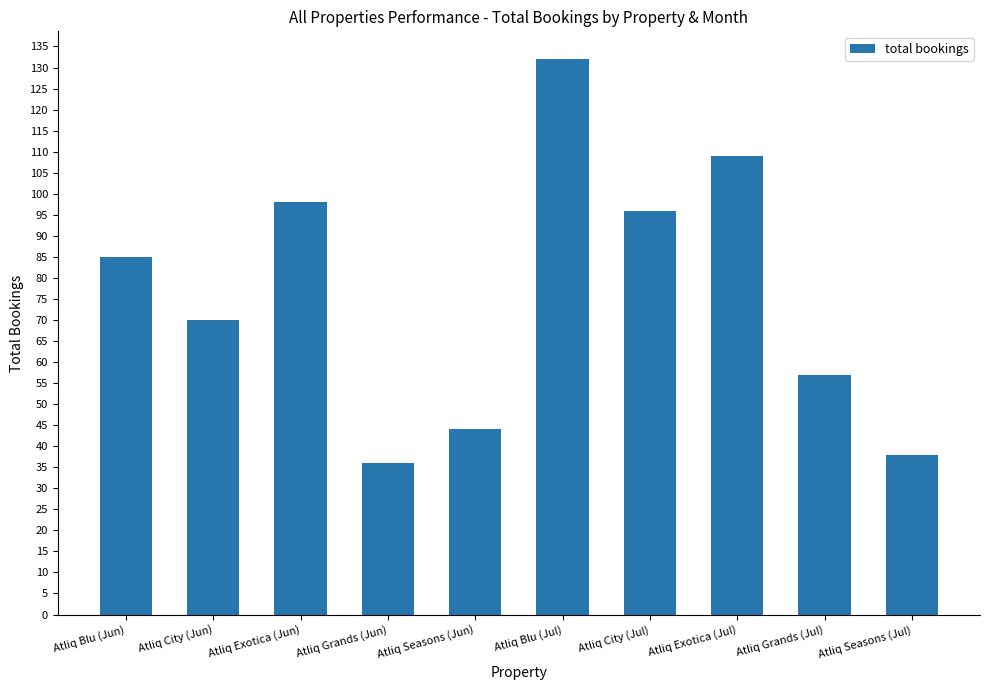

How many distinct data groups are displayed?

1